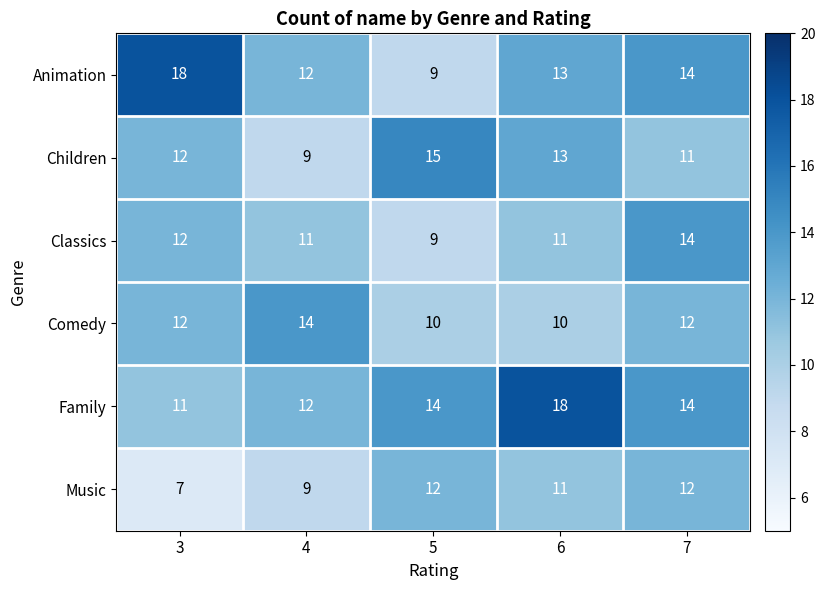

Which series has the largest range (max minus min)?

Animation